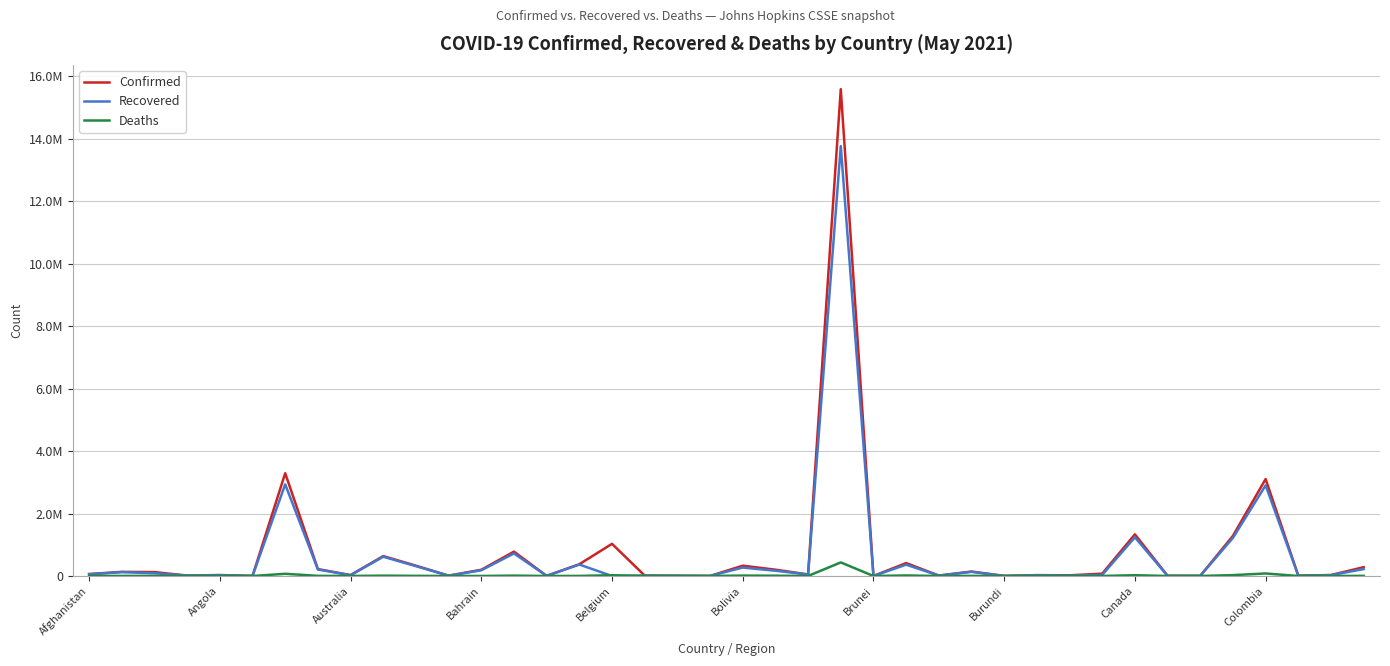

What is the difference between the maximum and minimum values in the Recovered series?

13764520